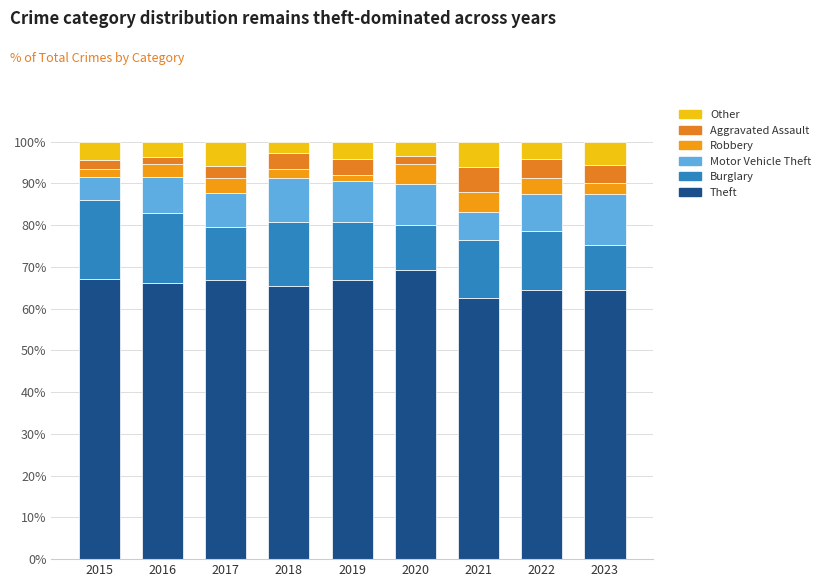

Is it true that Robbery equals 7.9 at 2021?

False